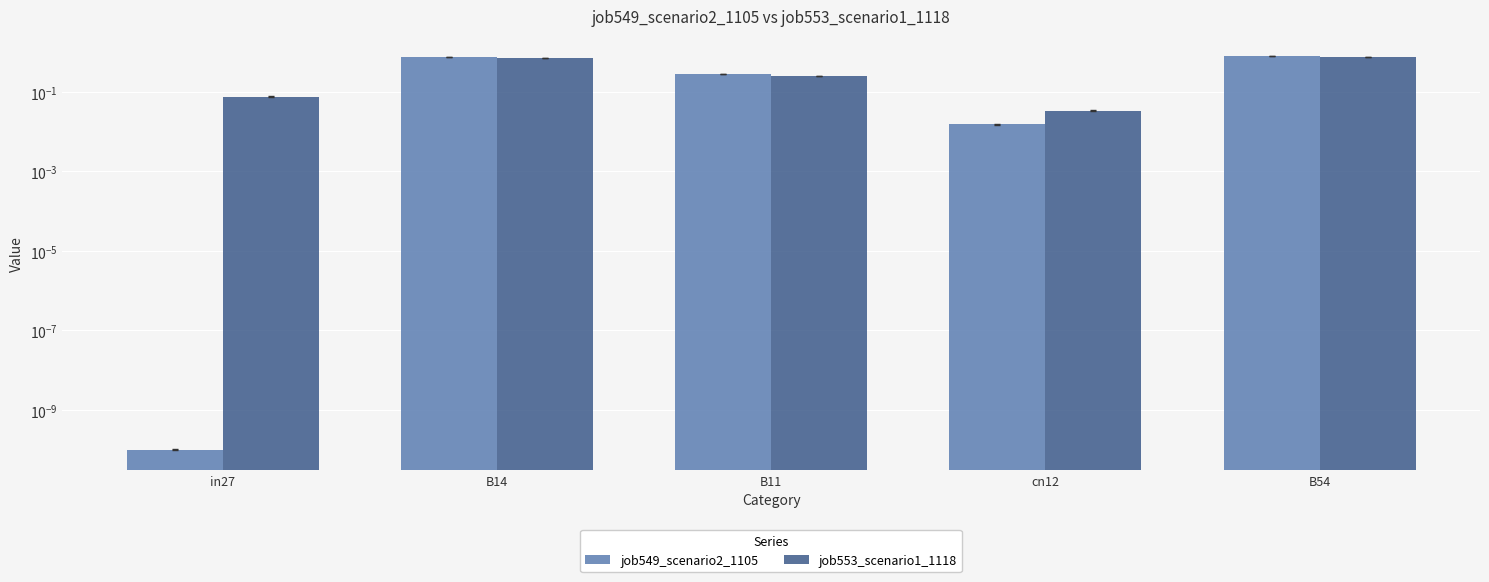

True or false: job549_scenario2_1105 has a value of 0.0 at cn12.

True